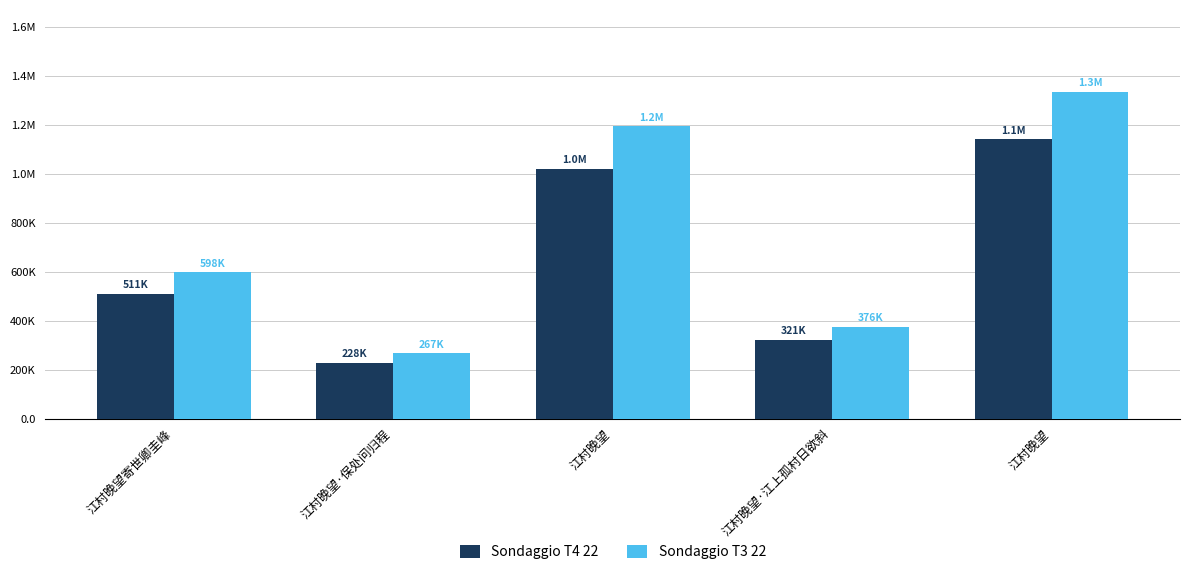

What are all the series names shown in the legend?

Sondaggio T4 22, Sondaggio T3 22